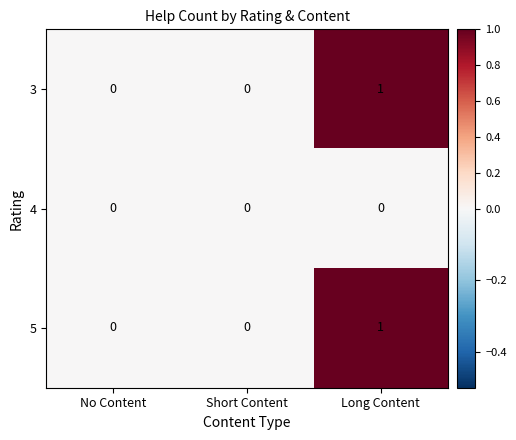

Reading right to left, extract all data points from this chart.

3: Long Content=1	Short Content=0	No Content=0
4: Long Content=0	Short Content=0	No Content=0
5: Long Content=1	Short Content=0	No Content=0